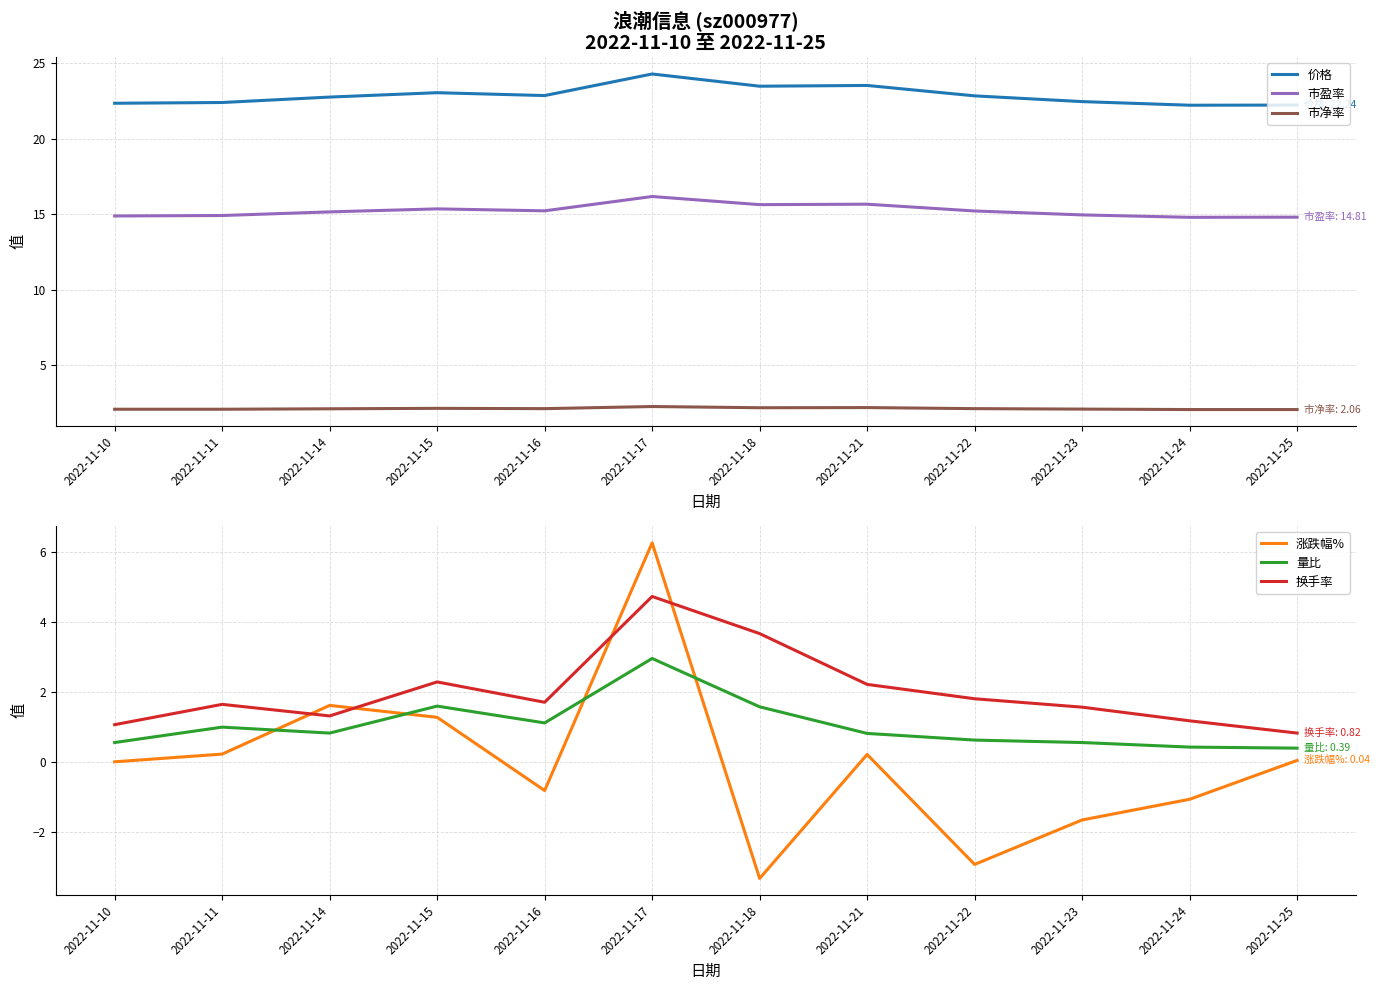

Which series changed the most between 2022-11-17 and 2022-11-23?

涨跌幅%